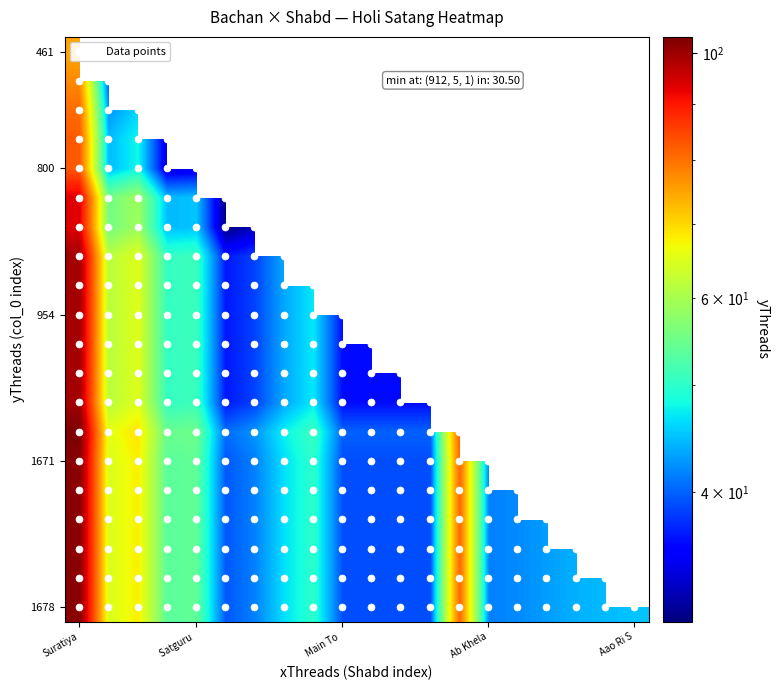

At how many categories does at least one series exceed 66?

3